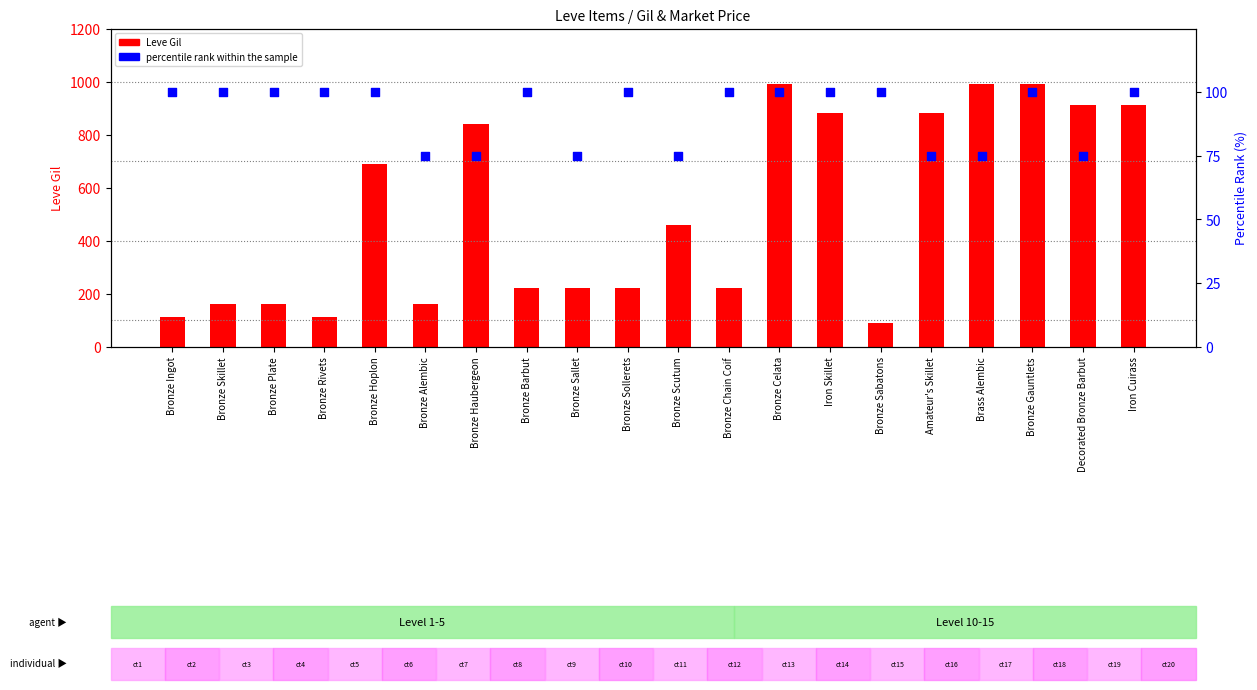

Is the value of Leve Gil at Bronze Sabatons greater than the value of percentile rank within the sample at Bronze Gauntlets?

No